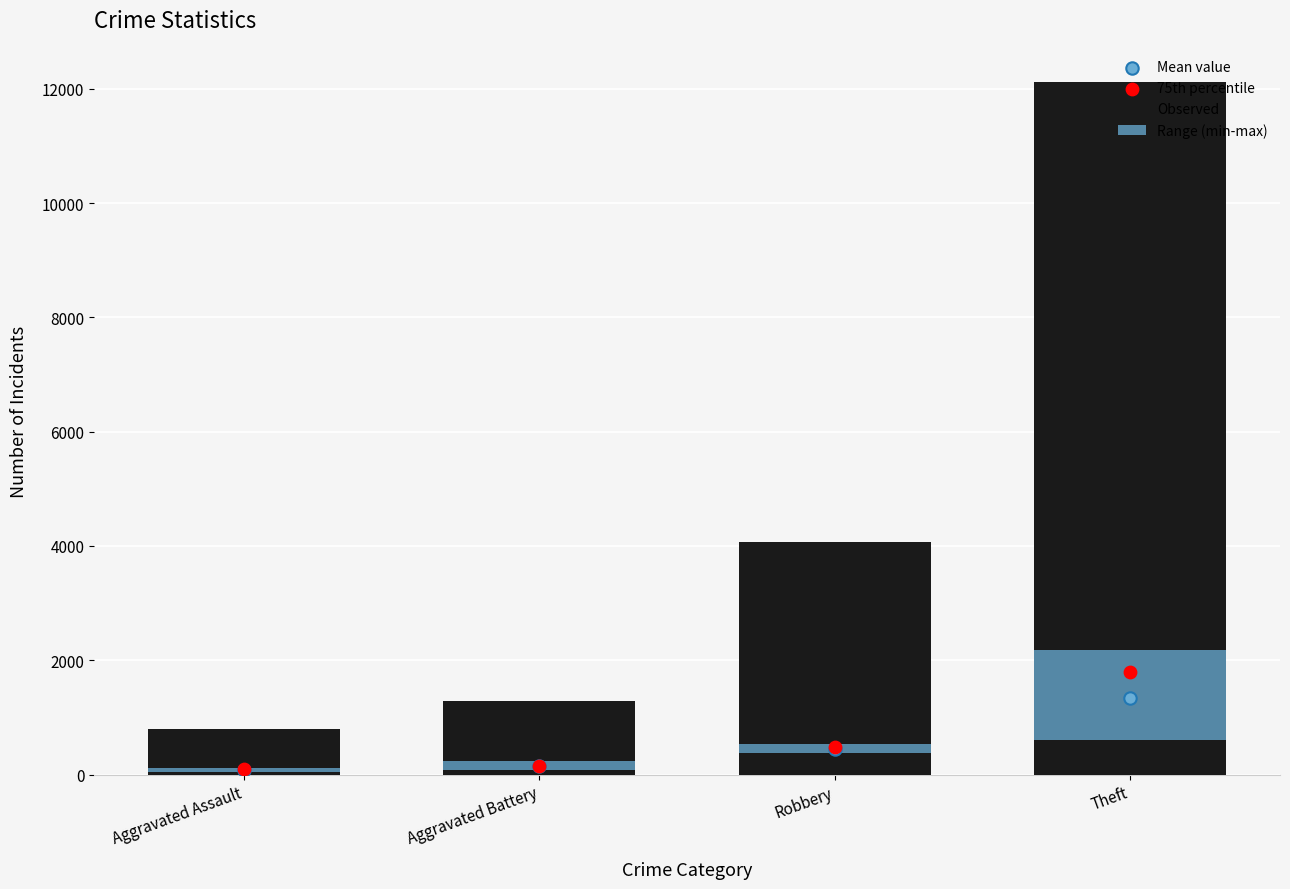

At which category is the sum across all series the highest?

Theft